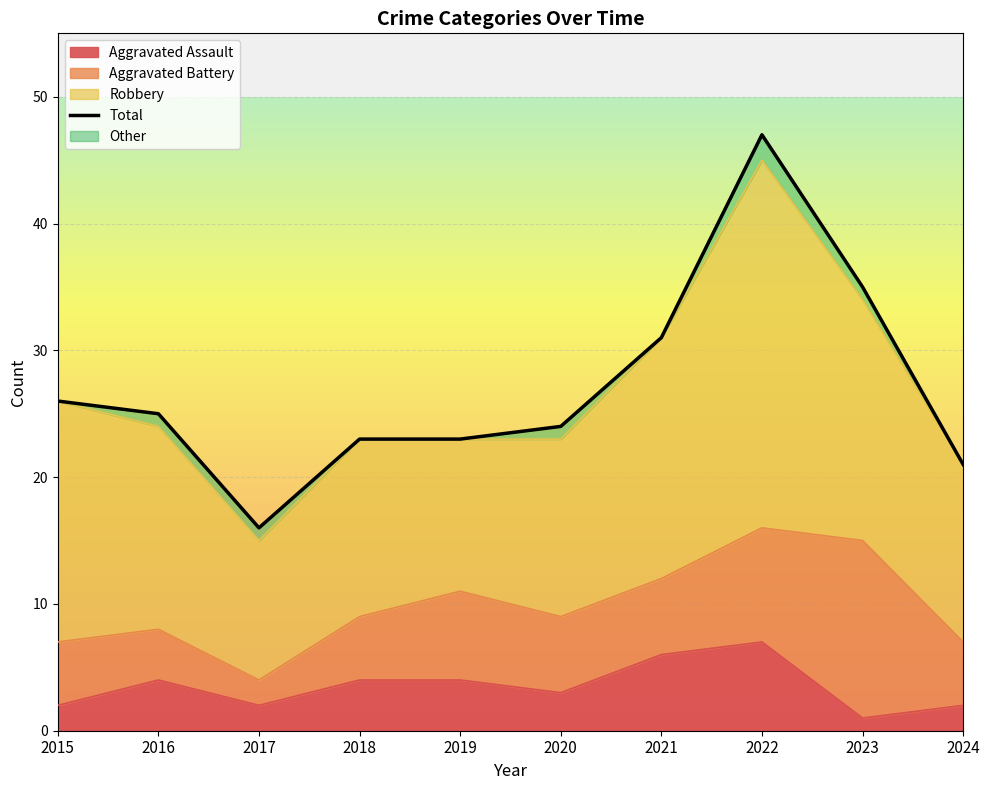

Reading left to right, list all the values displayed in this chart.

26	25	16	23	23	24	31	47	35	21